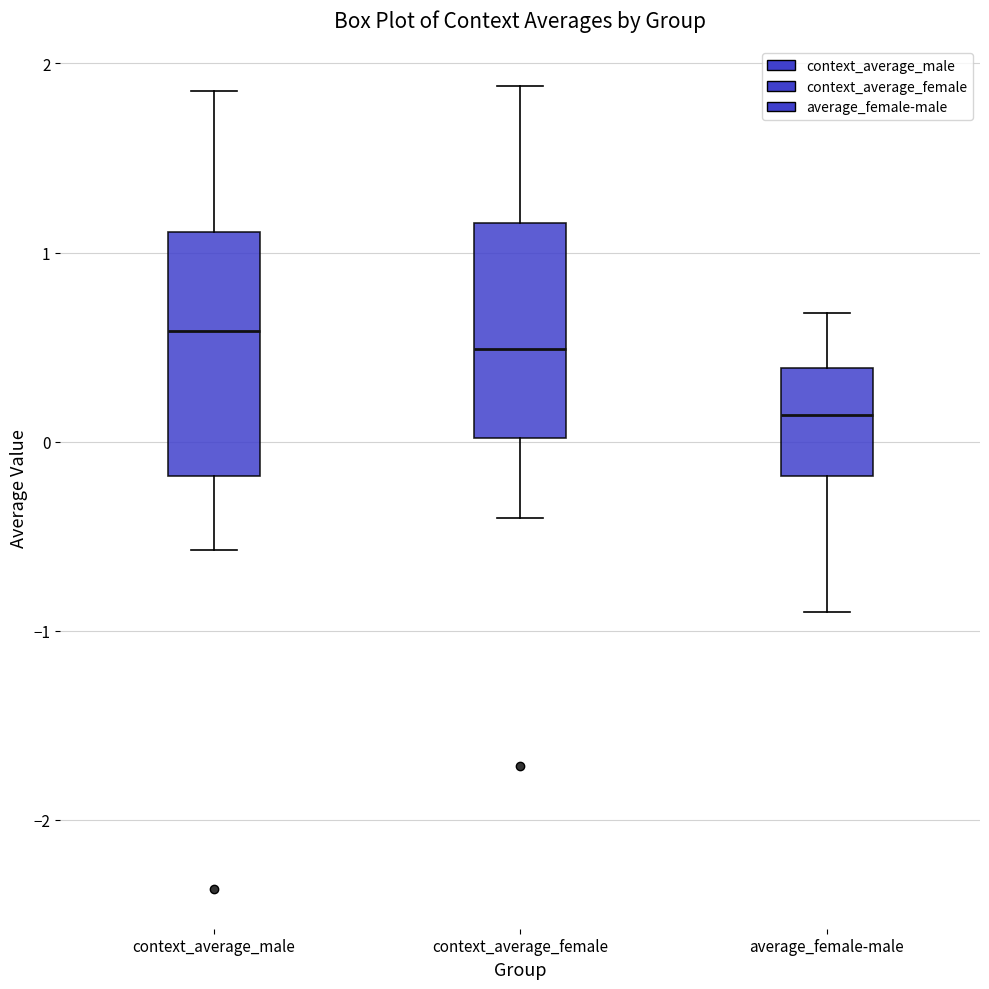

Which box's median line is the lowest?

average_female-male